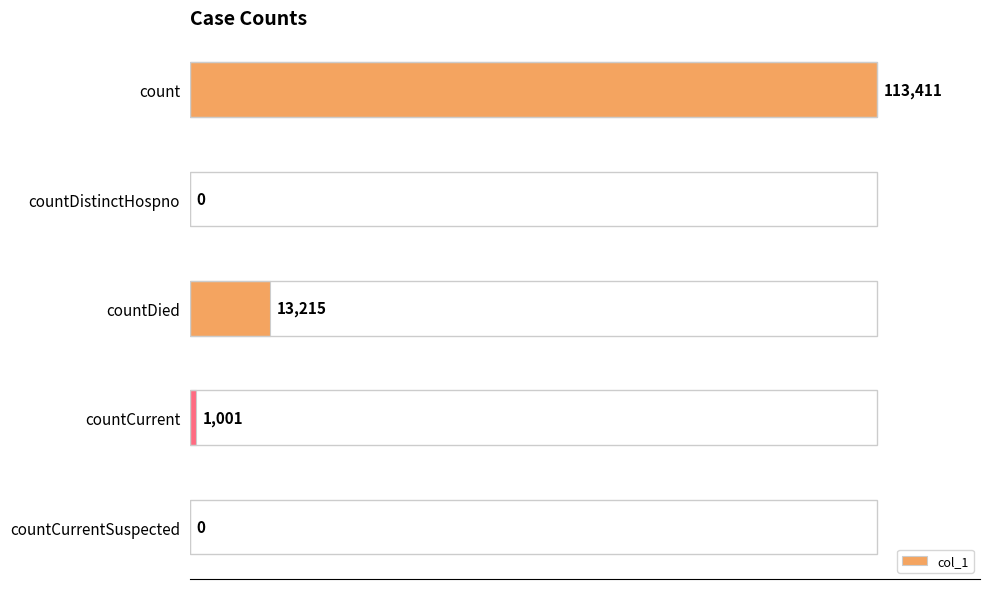

What is the sum of all values?

127627